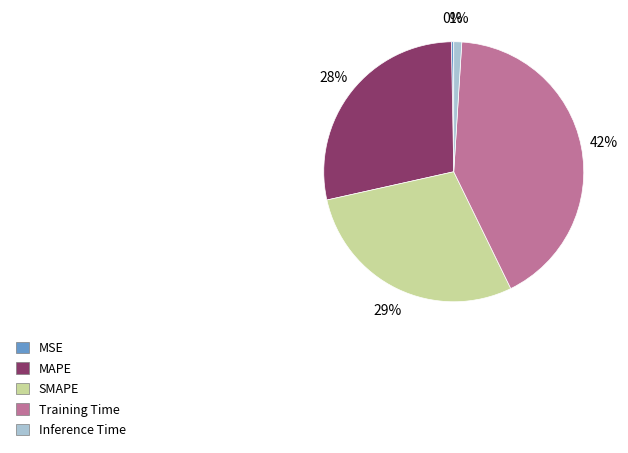

True or false: SMAPE accounts for 35% of the total.

False